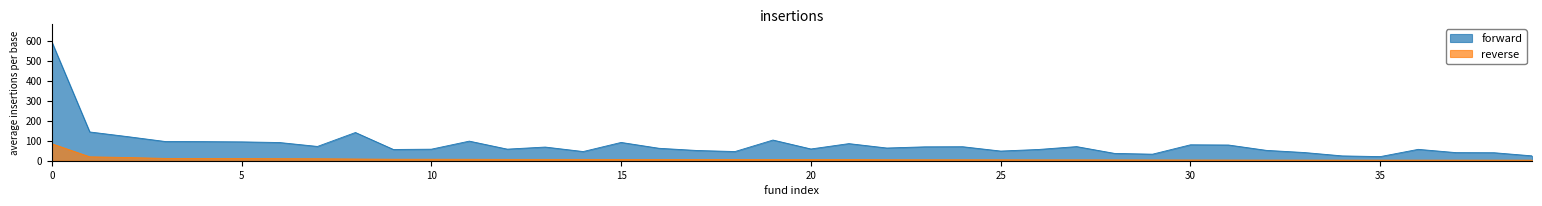

The value of forward at 31 is 78.6. True or false?

True